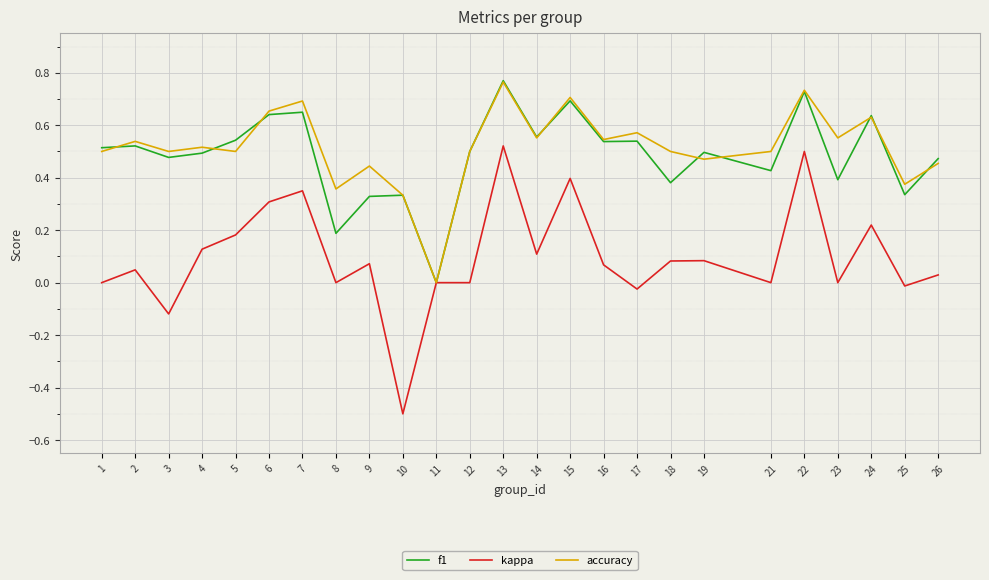

At which category does kappa reach its first local peak?

2